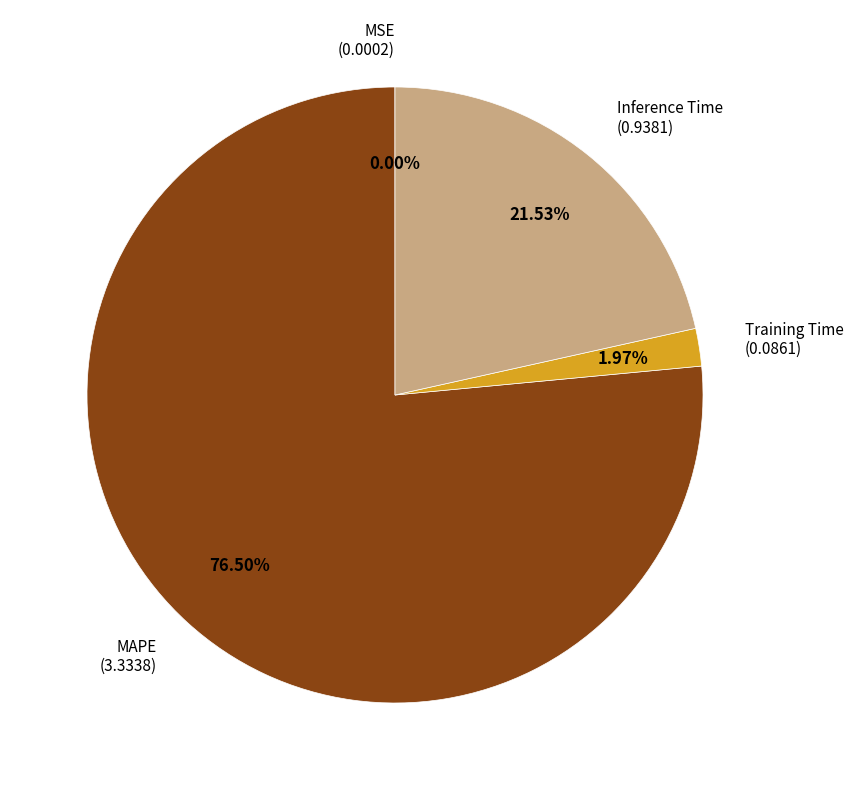

Is there a majority slice in this chart?

Yes